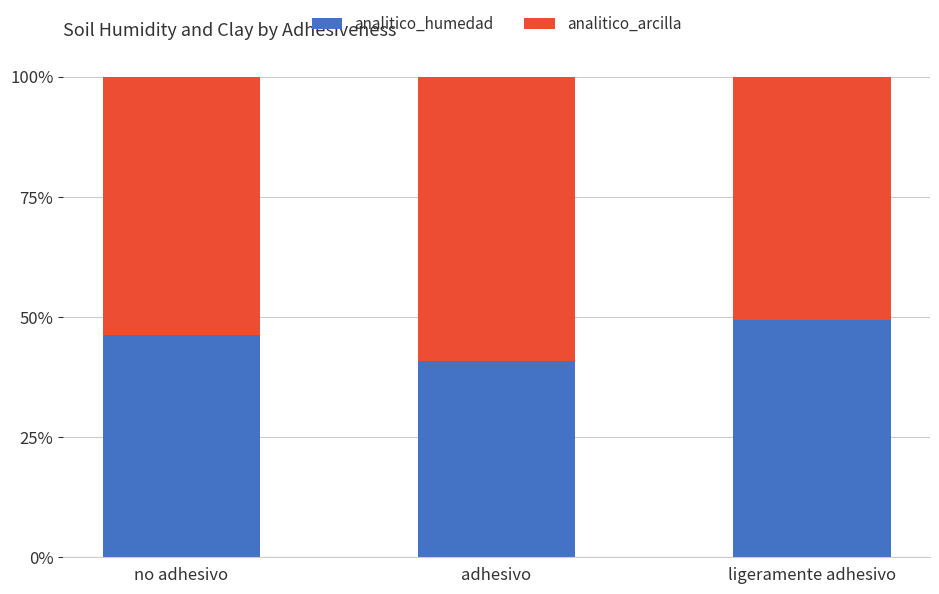

What is the total value across all series at ligeramente adhesivo?

100.0